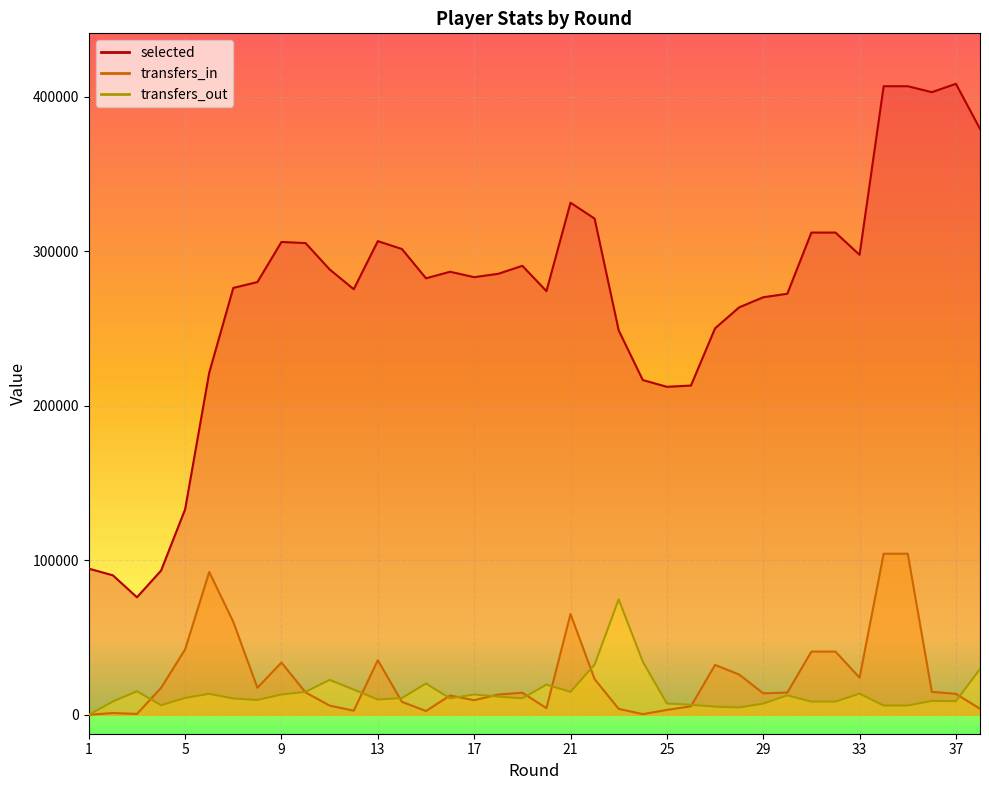

Between 13 and 15, which series saw the biggest shift?

transfers_in